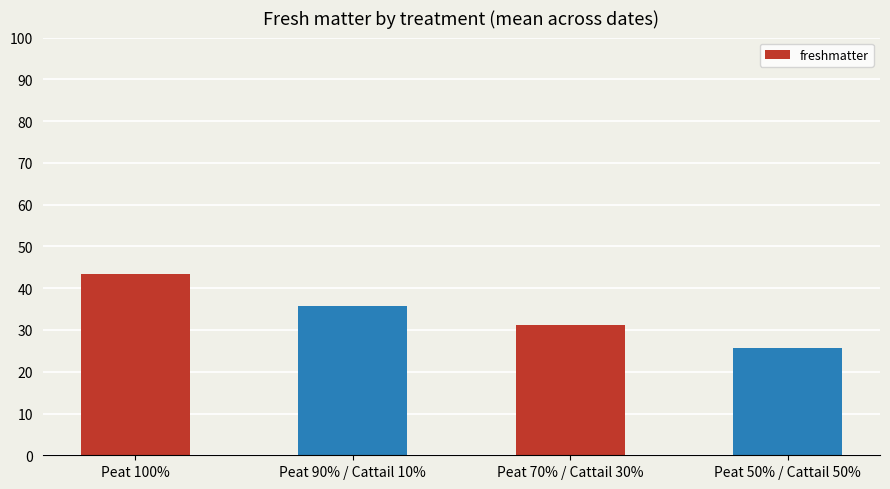

What value does the data have at Peat 100%?

43.5